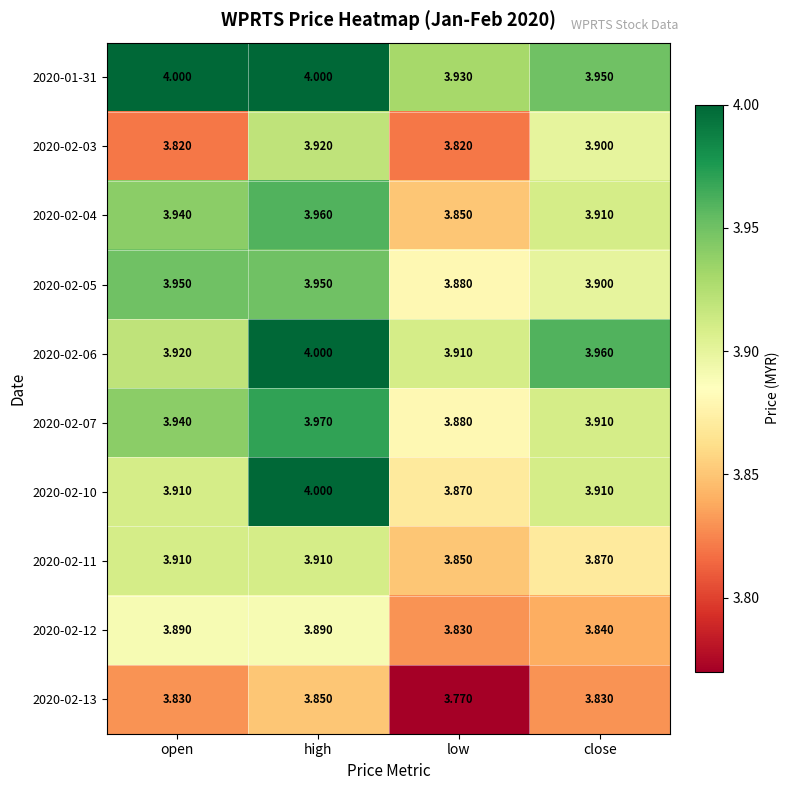

Rank the categories by 2020-02-04 value from lowest to highest.

low, close, open, high